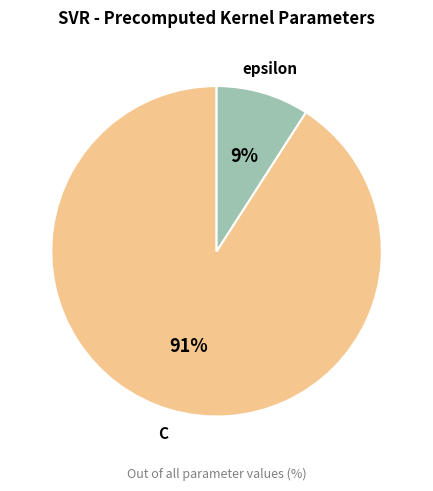

Which category has the biggest portion of the pie?

C